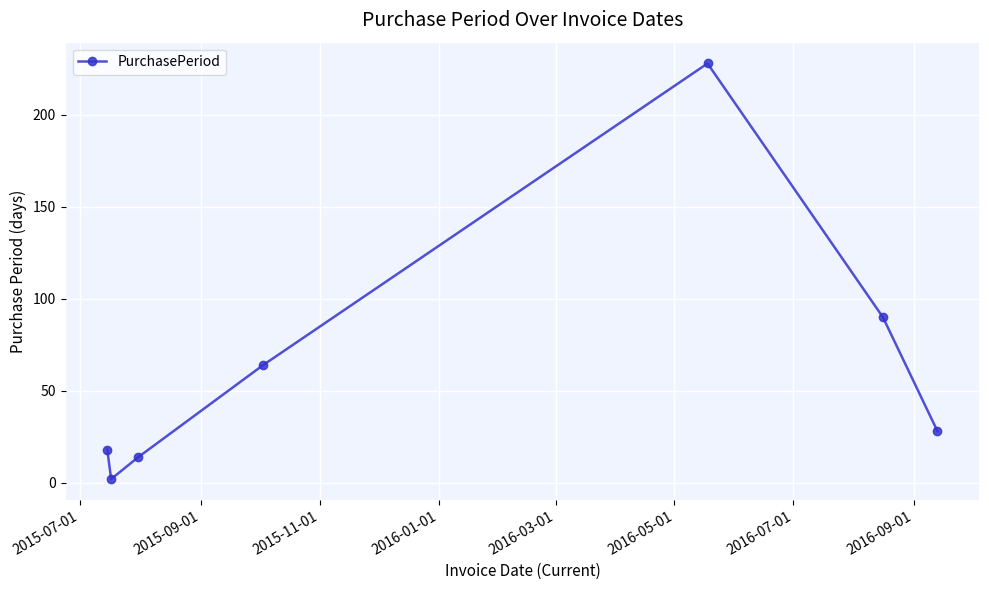

What is the sum of all values?

444